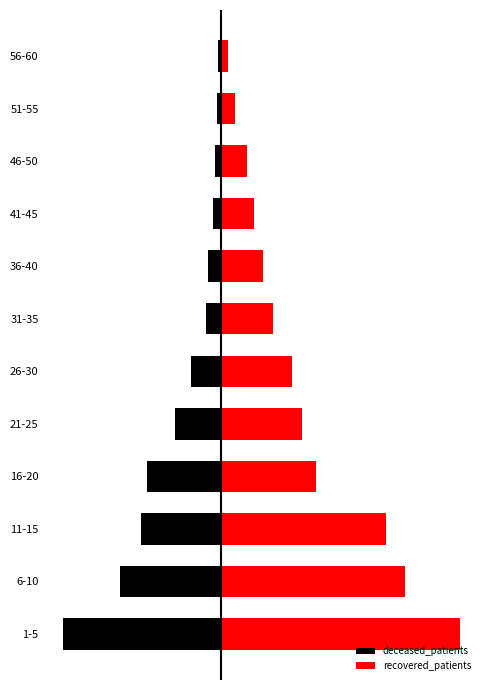

Is the value of recovered_patients at 51-55 greater than the value of deceased_patients at 11-15?

Yes